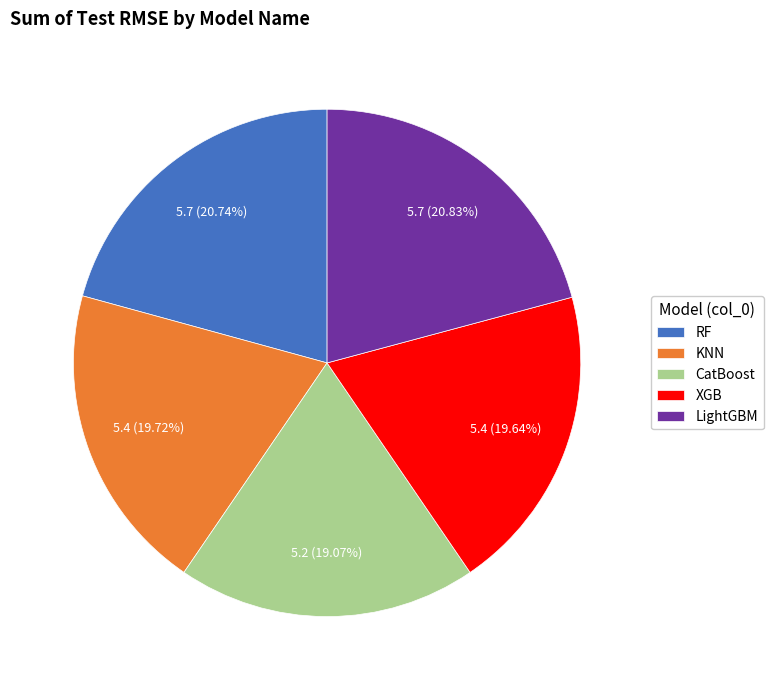

Which slice is the smallest?

CatBoost